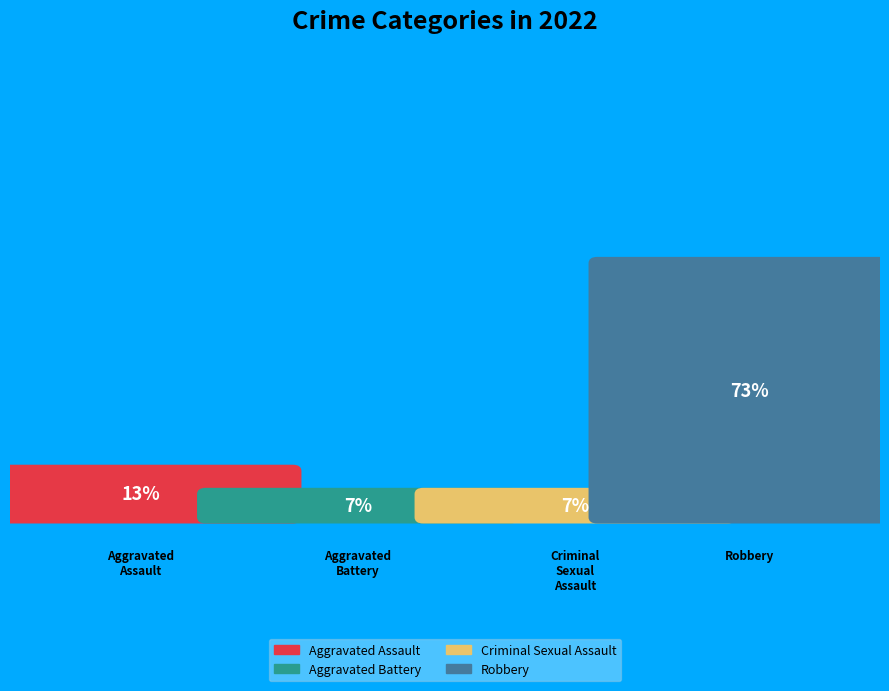

Rank the categories by value from highest to lowest.

Robbery, Aggravated Assault, Aggravated Battery, Criminal Sexual Assault